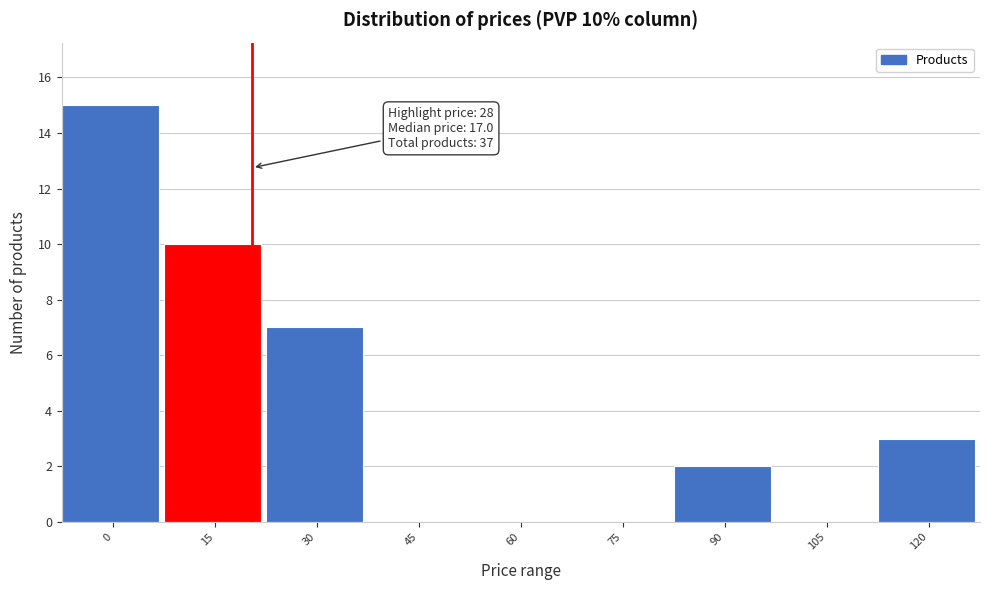

Reading right to left, transcribe all the data shown in this chart.

120=3	105=0	90=2	75=0	60=0	45=0	30=7	15=10	0=15